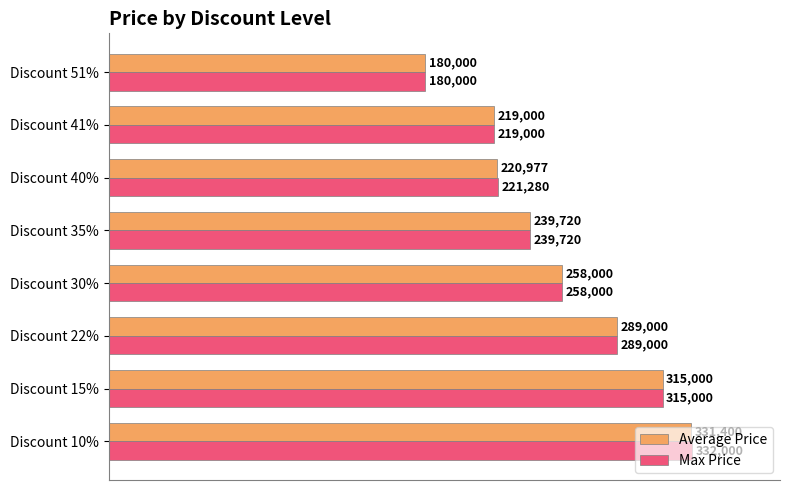

What is the highest value of the Max Price series?

332000